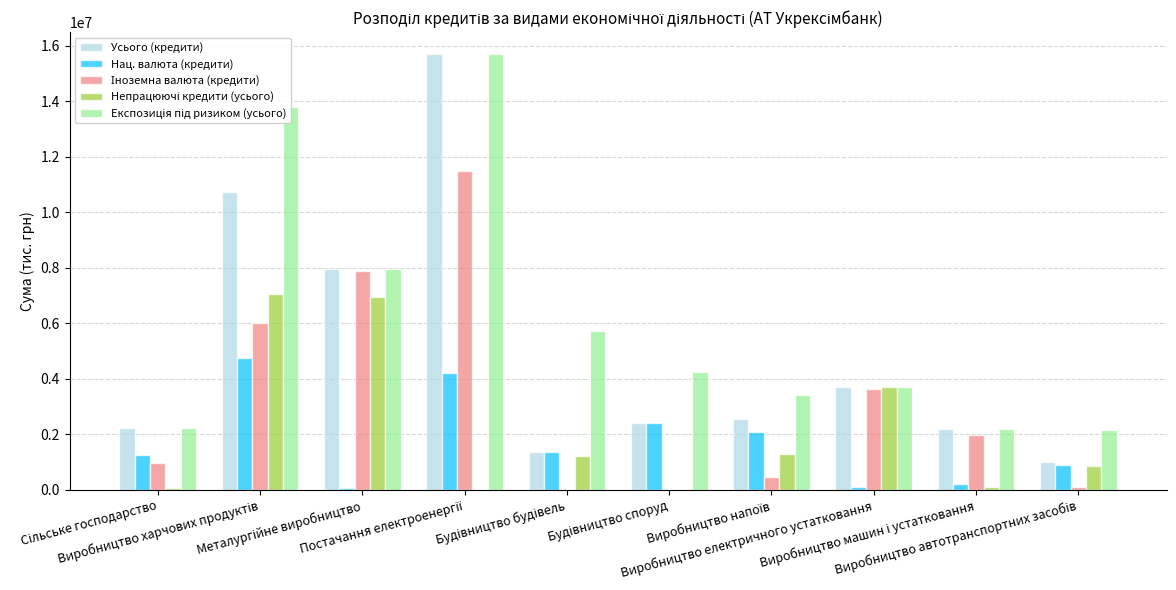

What is the sum of all Усього (кредити) values?

49818473.5